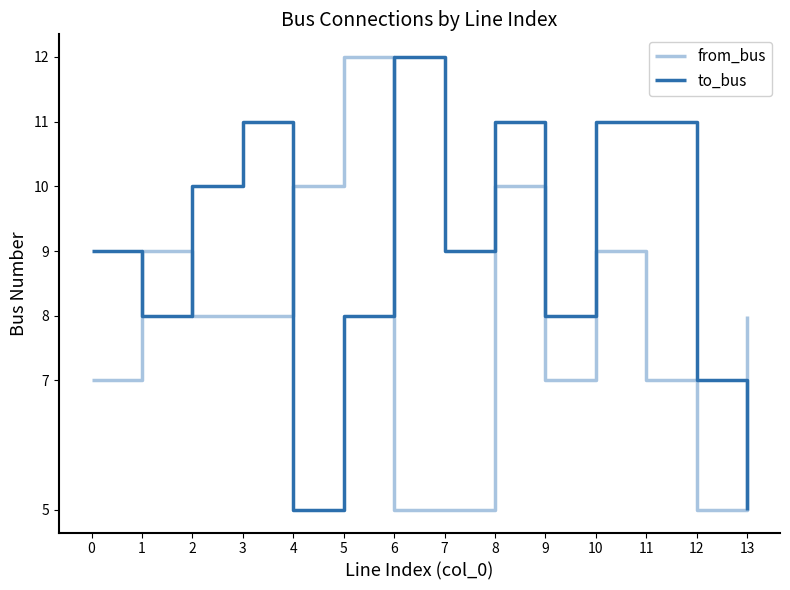

At which category is the sum across all series the highest?

8